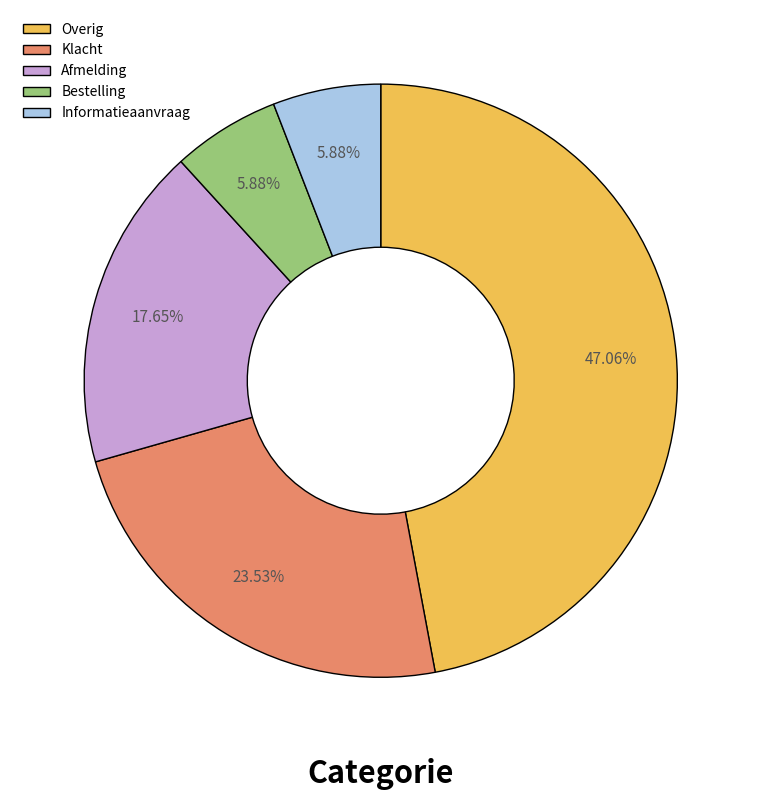

What is the largest slice in the pie chart?

Overig